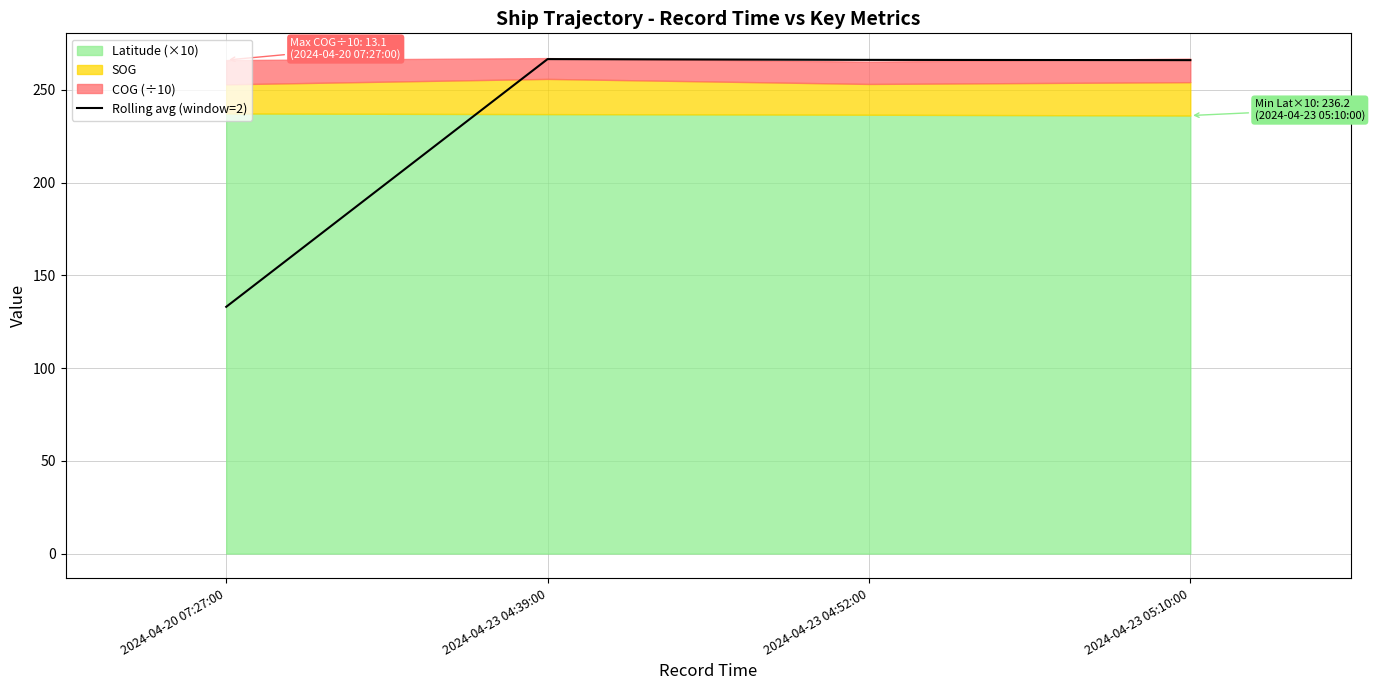

What position from the left is 2024-04-20 07:27:00?

1